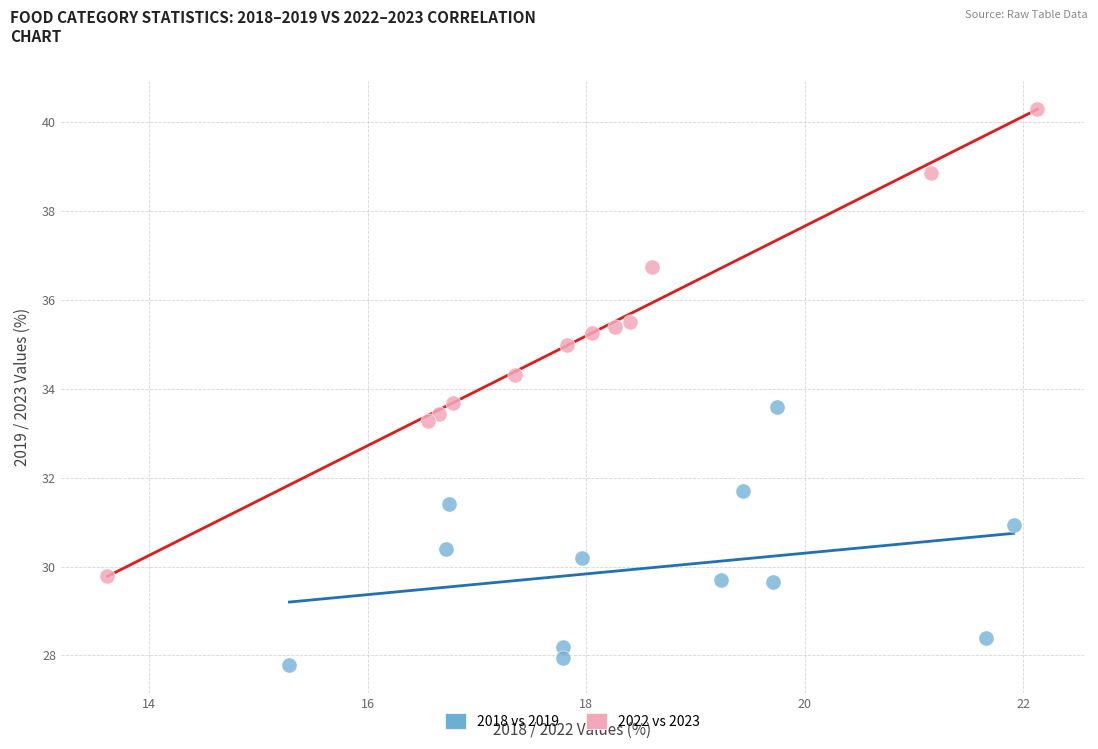

Which series contains the lowest Y value?

2018 vs 2019